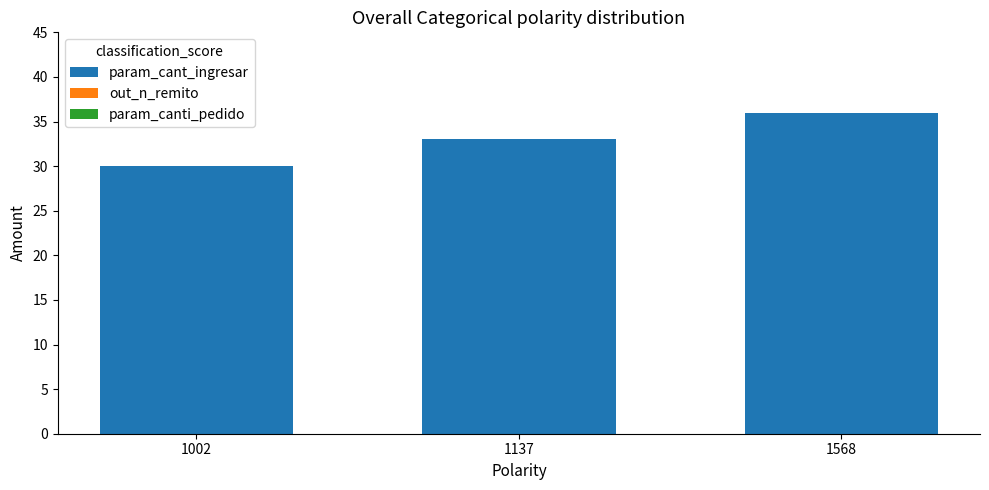

What is the maximum value shown in the chart?

36